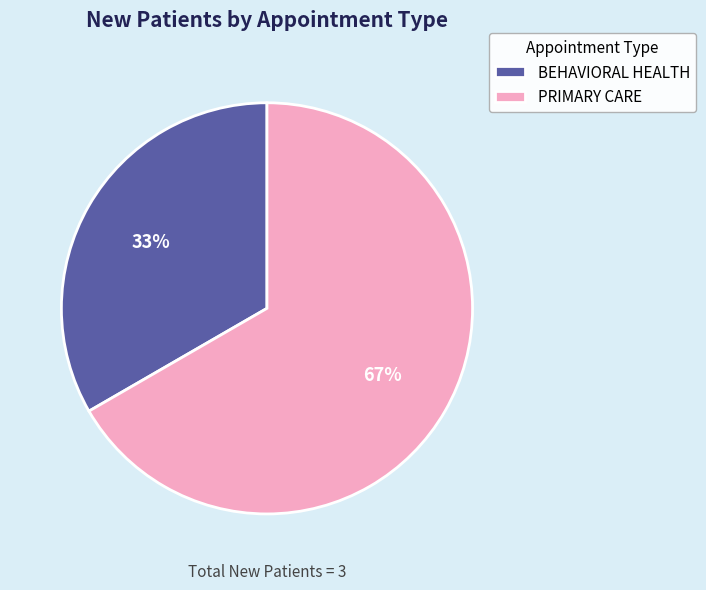

Is it true that BEHAVIORAL HEALTH is 33% of the pie?

True